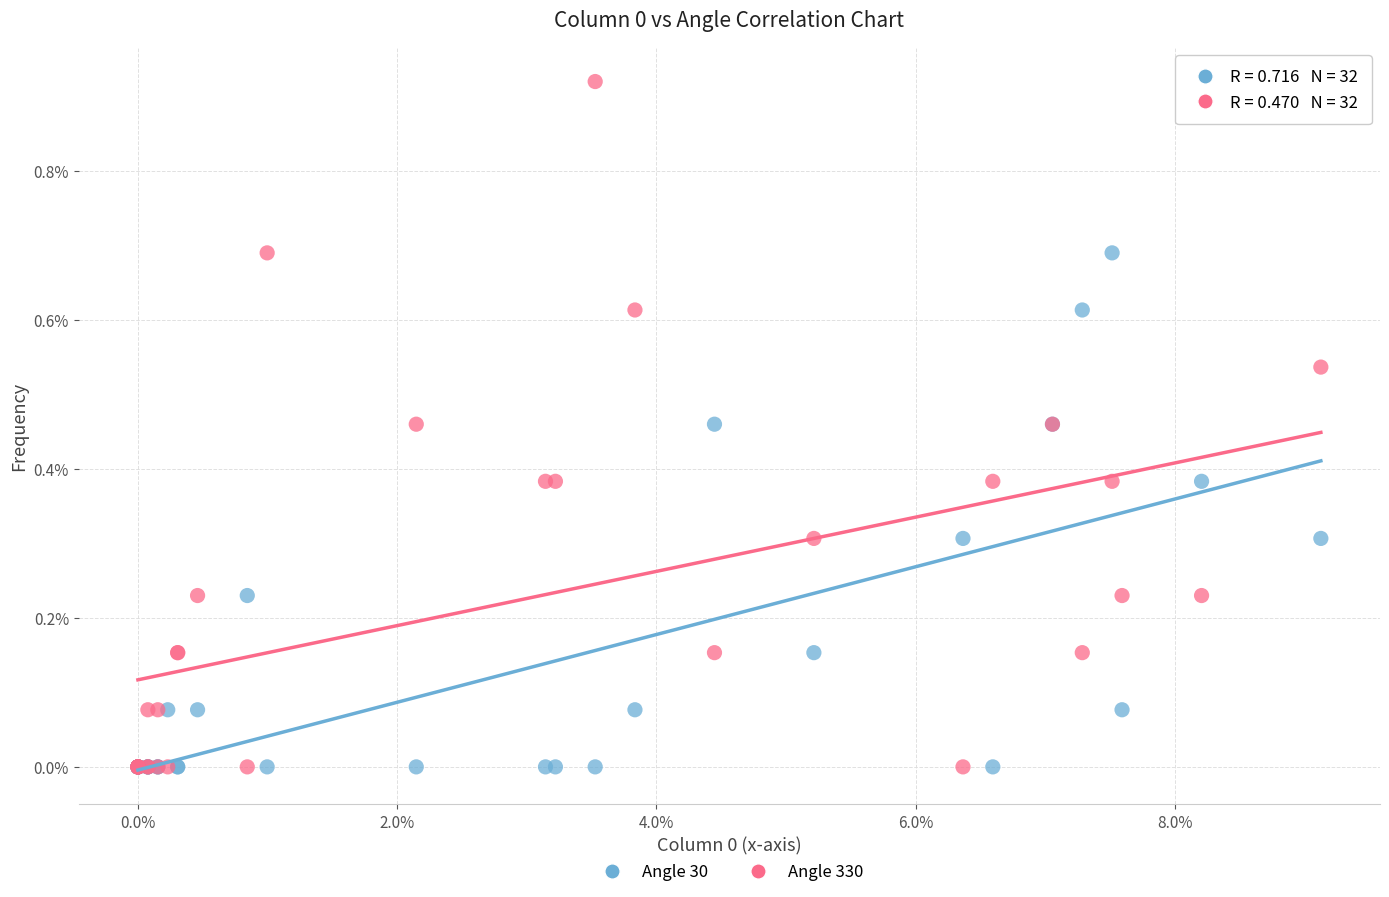

Which series has the largest Y range (max minus min)?

Angle 330